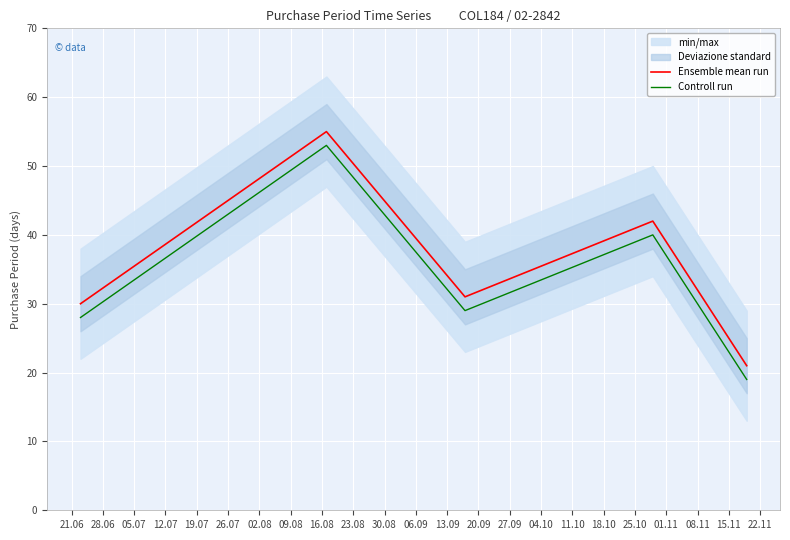

What is the minimum value for Controll run?

19